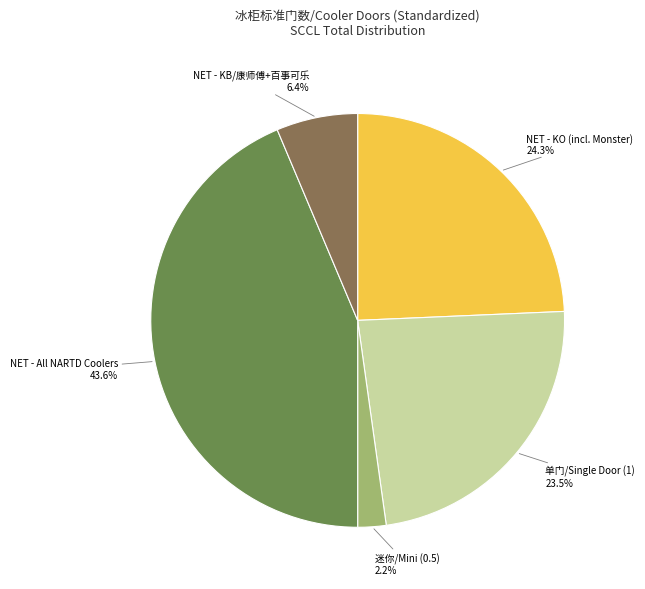

Count the number of slices in the pie.

5